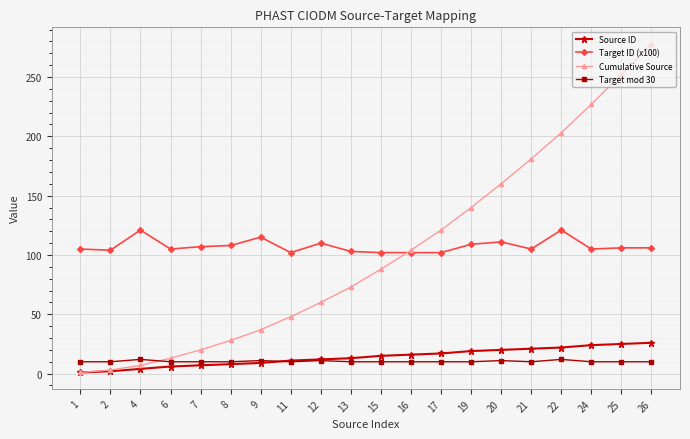

What is the sum of the Cumulative Source values at 24 and 17?

348